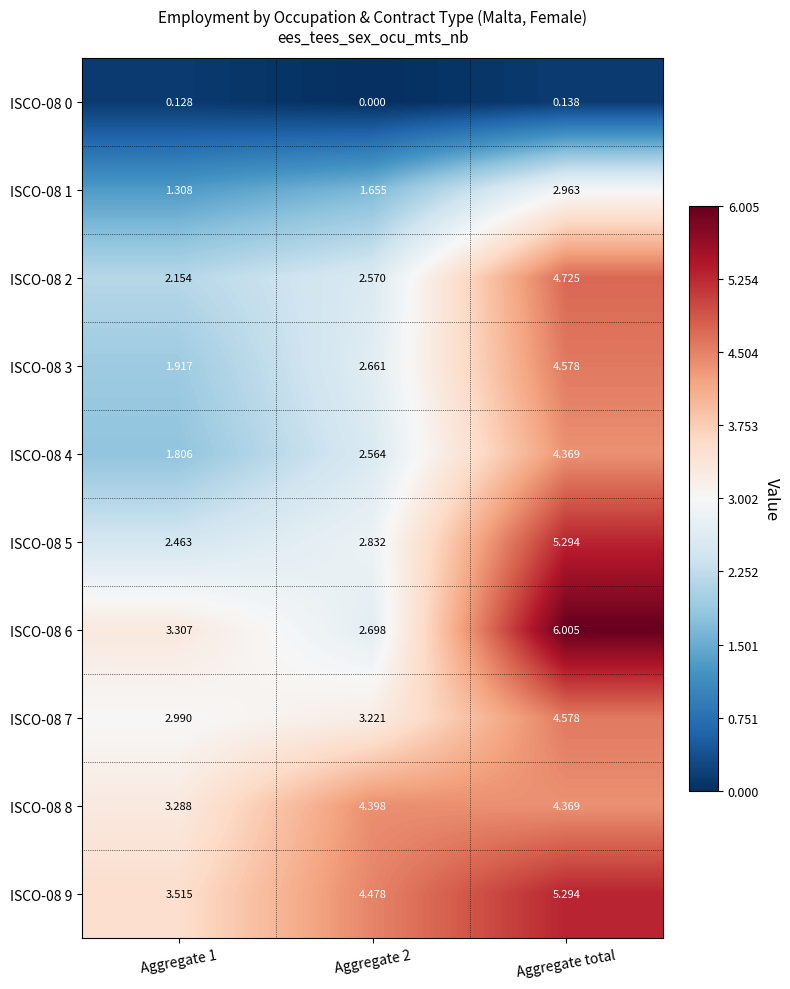

At which category is the sum across all series the highest?

Aggregate total